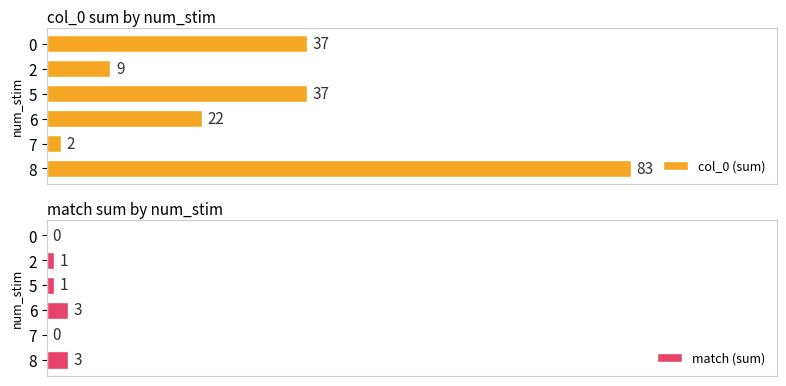

True or false: col_0 (sum) has a value of 38 at 6.

False